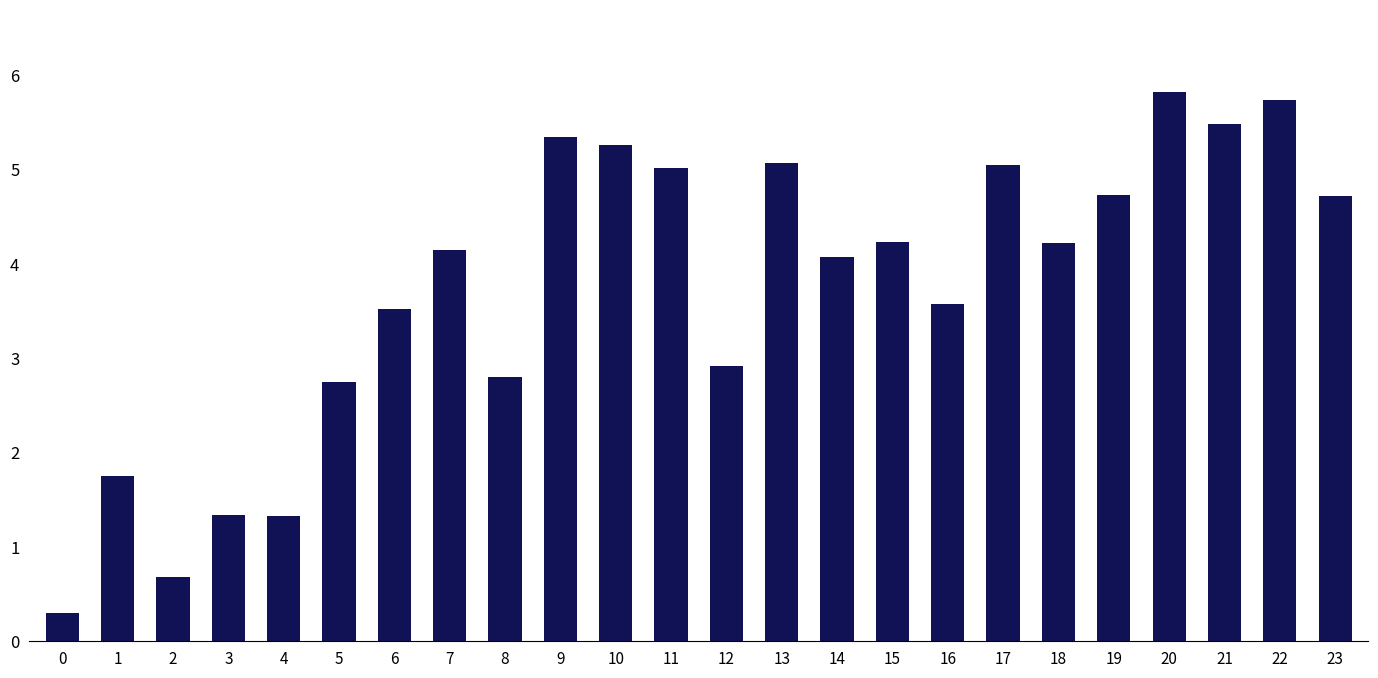

At which label does the data first exceed 4?

7